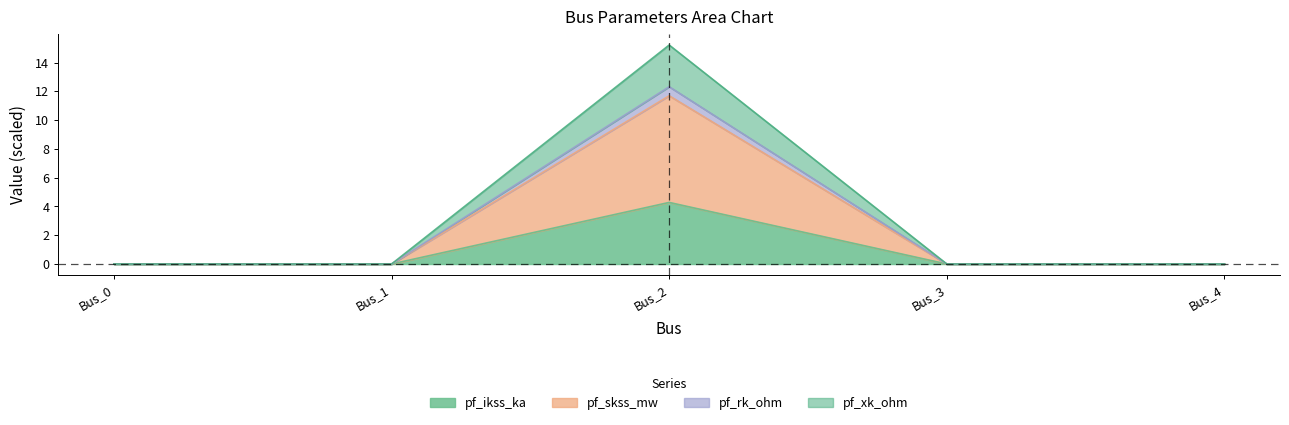

What are all the series names shown in the legend?

pf_ikss_ka, pf_skss_mw, pf_rk_ohm, pf_xk_ohm